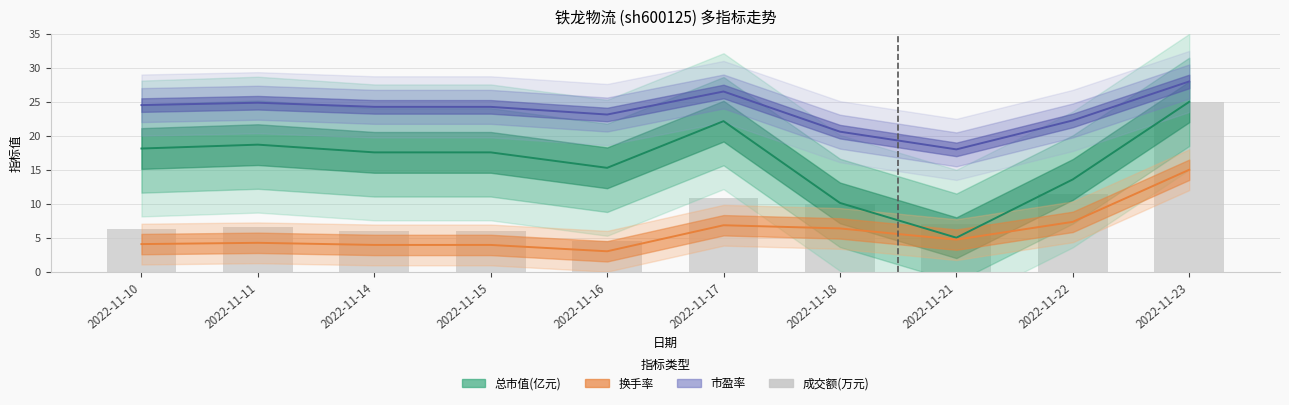

Between 2022-11-16 and 2022-11-11, which is larger?

2022-11-11